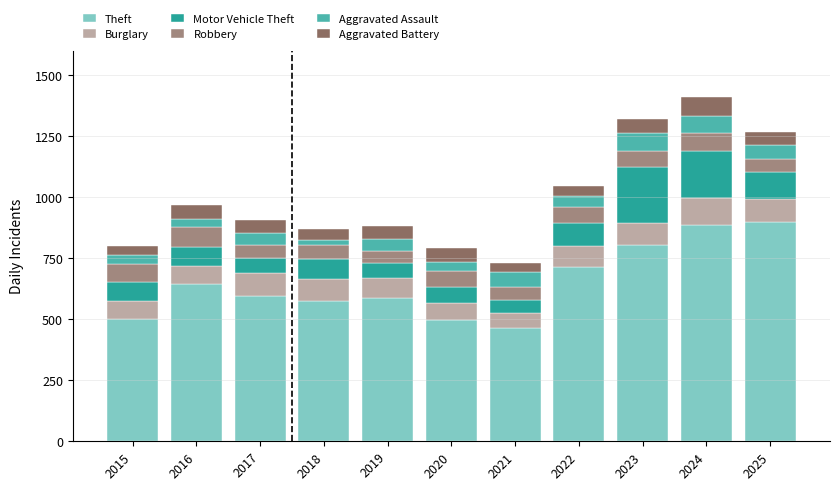

At which category is the sum across all series the highest?

2024